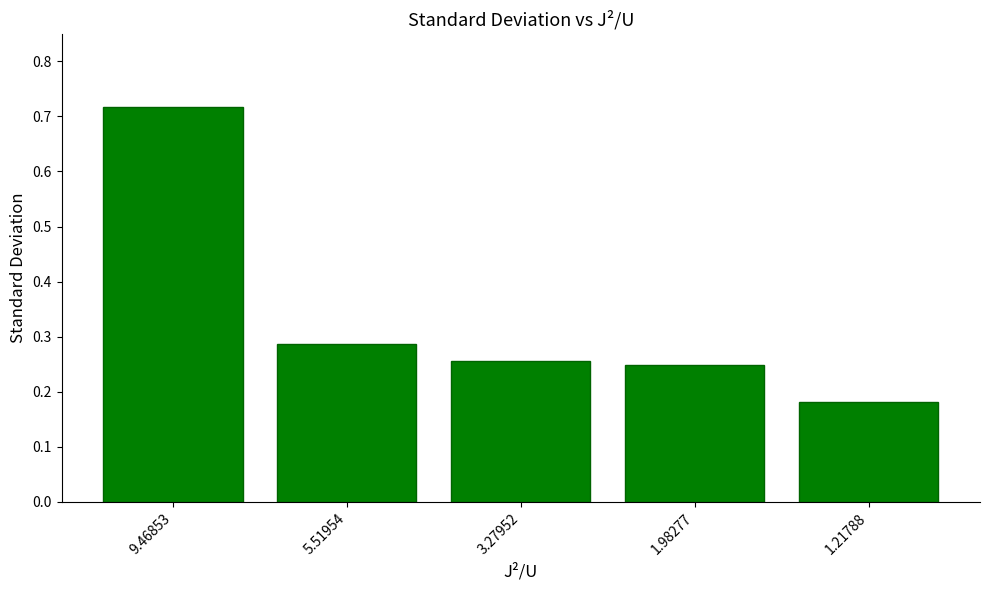

The chart shows a value of 0.5 at 5.51954. True or false?

False